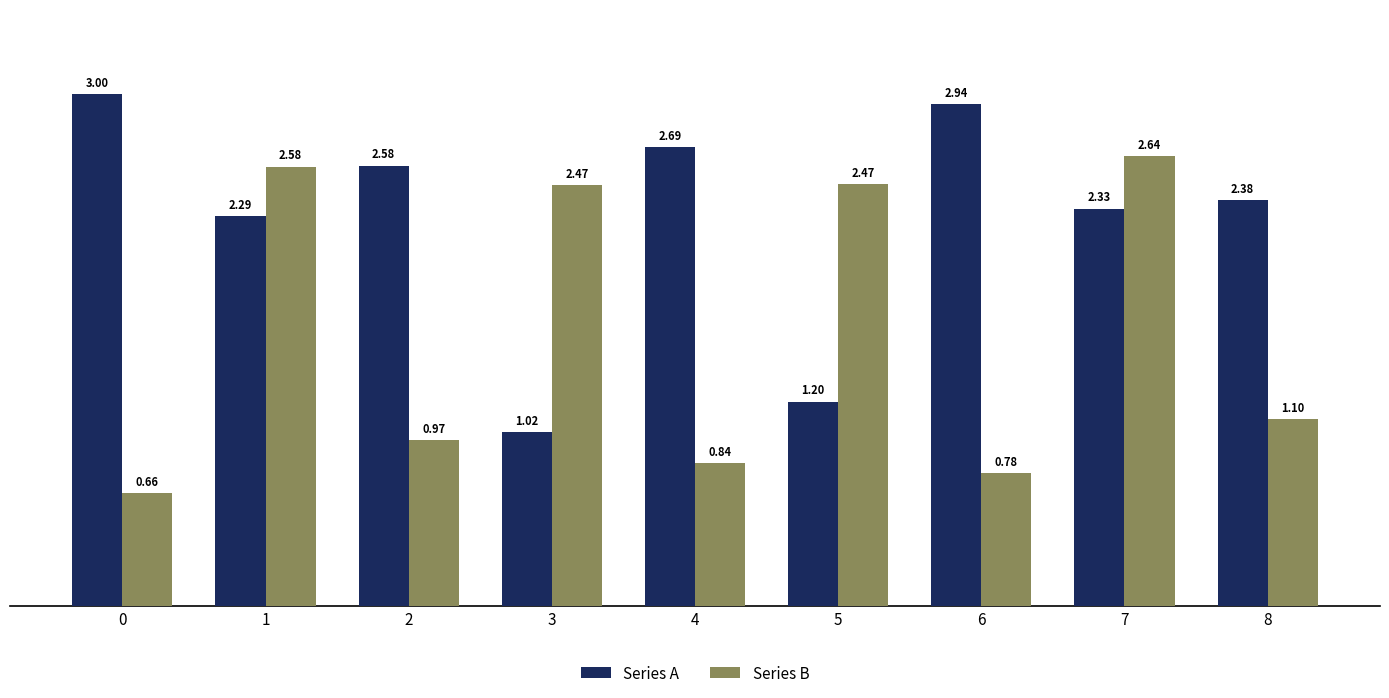

The value of Series A at 2 is 1.6. True or false?

False